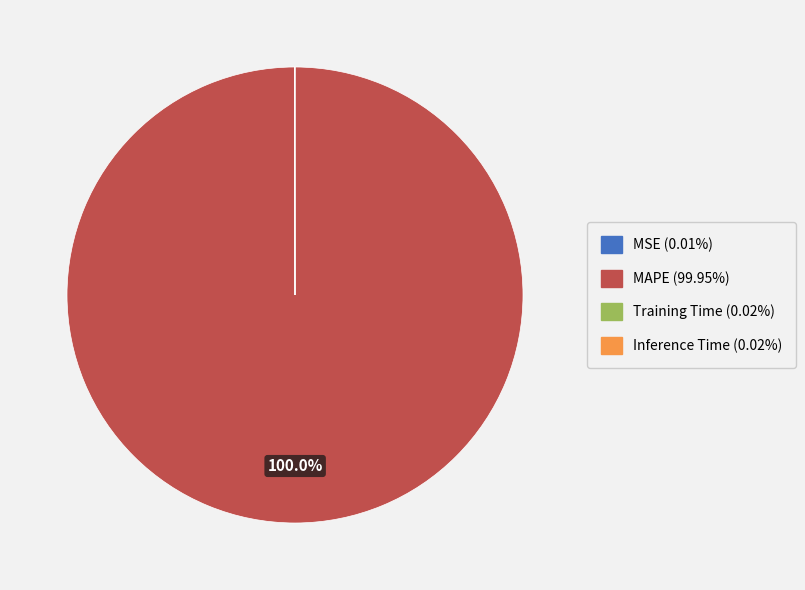

Which slice represents more than half of the pie?

MAPE